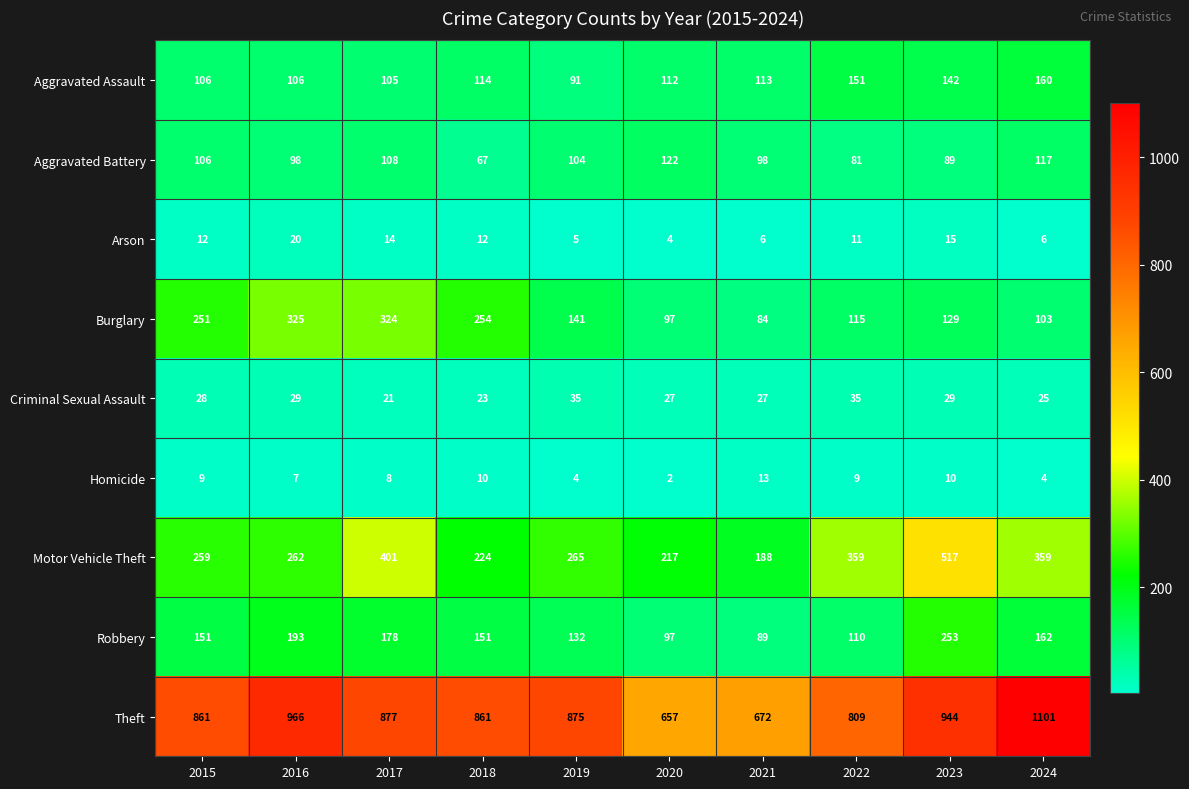

At which label does Aggravated Battery first exceed 104?

2015